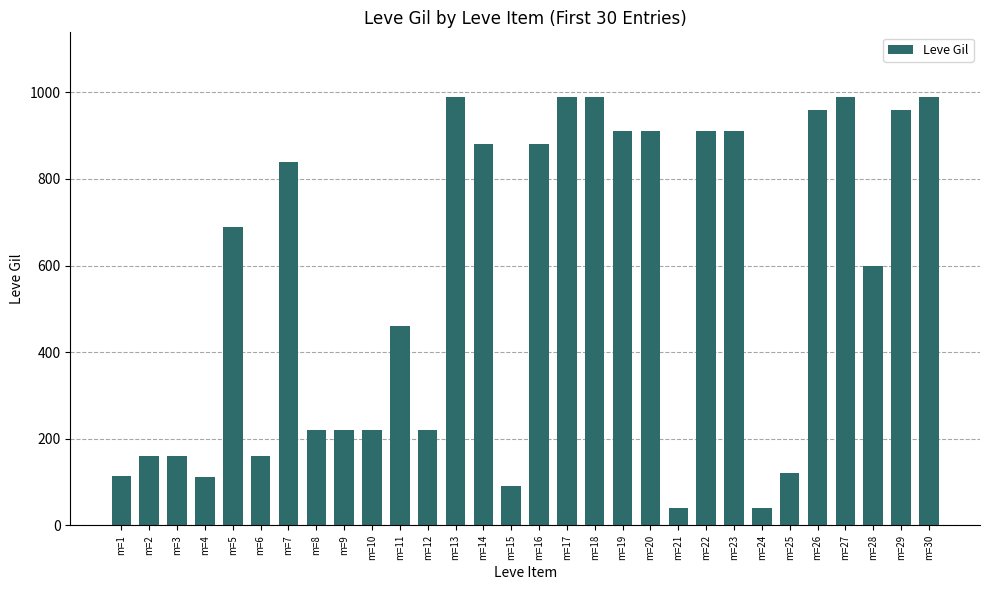

Where is the data nearest to the value 515?

m=11